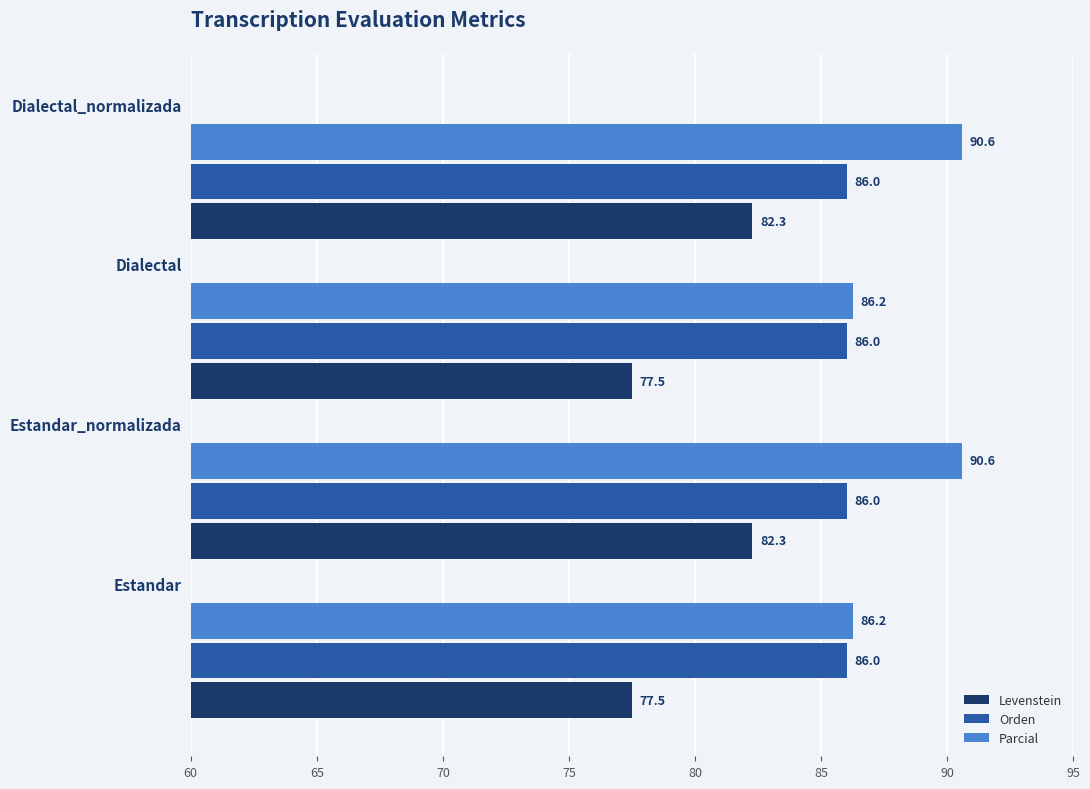

Which series has the largest total across all categories?

Parcial